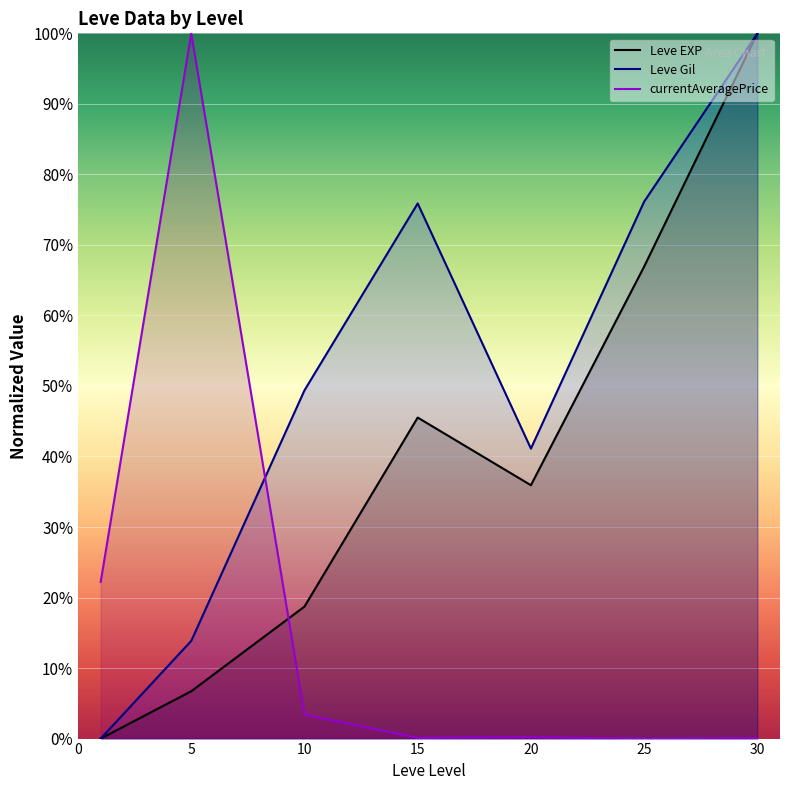

Reading right to left, transcribe all the data shown in this chart.

Leve EXP: 100.0	66.9	35.9	45.5	18.7	6.7	0.0
Leve Gil: 100.0	76.1	41.1	75.9	49.4	13.9	0.0
currentAveragePrice: 0.0	0.0	0.2	0.1	3.4	100.0	22.2